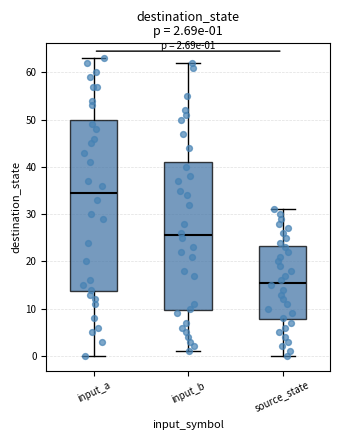

Which box has the highest median line?

input_a